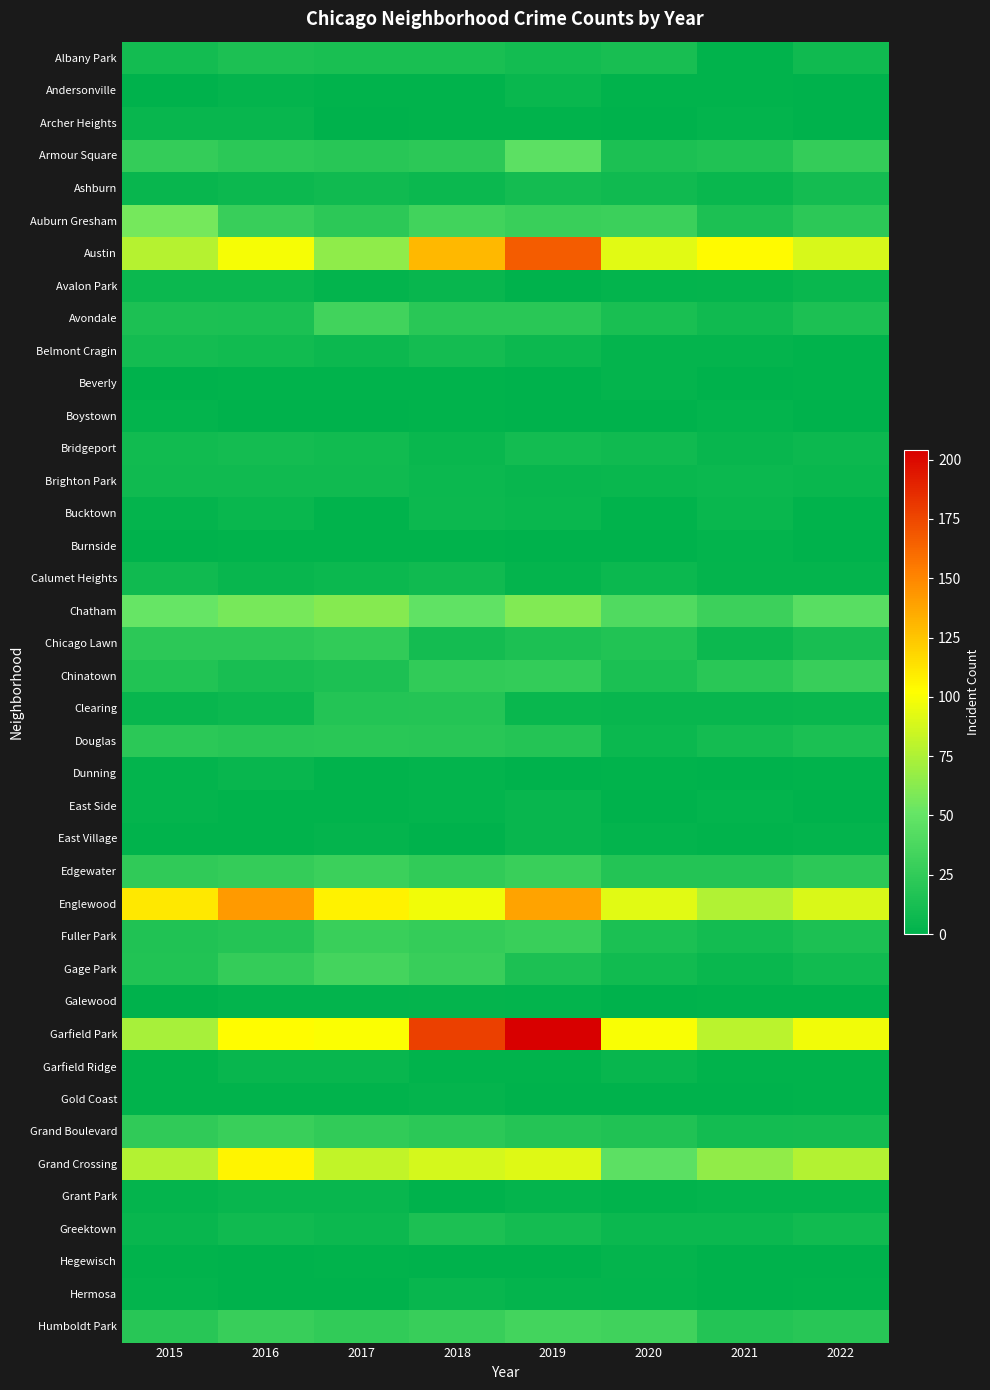

Reading left to right, extract all data points from this chart.

Albany Park: 2015=10	2016=15	2017=13	2018=13	2019=10	2020=12	2021=1	2022=8
Andersonville: 2015=0	2016=3	2017=1	2018=1	2019=5	2020=1	2021=1	2022=0
Archer Heights: 2015=4	2016=4	2017=0	2018=1	2019=1	2020=0	2021=2	2022=0
Armour Square: 2015=27	2016=22	2017=20	2018=23	2019=47	2020=15	2021=16	2022=27
Ashburn: 2015=4	2016=7	2017=8	2018=6	2019=11	2020=8	2021=5	2022=11
Auburn Gresham: 2015=56	2016=28	2017=23	2018=33	2019=29	2020=30	2021=15	2022=23
Austin: 2015=78	2016=99	2017=65	2018=130	2019=167	2020=92	2021=104	2022=89
Avalon Park: 2015=6	2016=6	2017=2	2018=4	2019=0	2020=2	2021=3	2022=5
Avondale: 2015=15	2016=14	2017=33	2018=21	2019=21	2020=13	2021=8	2022=15
Belmont Cragin: 2015=11	2016=9	2017=7	2018=11	2019=7	2020=3	2021=3	2022=1
Beverly: 2015=0	2016=1	2017=1	2018=1	2019=0	2020=3	2021=0	2022=1
Boystown: 2015=2	2016=0	2017=0	2018=1	2019=0	2020=0	2021=2	2022=0
Bridgeport: 2015=9	2016=11	2017=9	2018=5	2019=10	2020=8	2021=4	2022=7
Brighton Park: 2015=8	2016=8	2017=8	2018=6	2019=4	2020=5	2021=6	2022=5
Bucktown: 2015=3	2016=5	2017=1	2018=7	2019=5	2020=1	2021=5	2022=1
Burnside: 2015=0	2016=1	2017=1	2018=1	2019=0	2020=0	2021=2	2022=0
Calumet Heights: 2015=8	2016=4	2017=6	2018=8	2019=3	2020=6	2021=3	2022=3
Chatham: 2015=51	2016=57	2017=62	2018=48	2019=60	2020=40	2021=31	2022=44
Chicago Lawn: 2015=23	2016=23	2017=25	2018=11	2019=15	2020=17	2021=7	2022=12
Chinatown: 2015=17	2016=12	2017=15	2018=25	2019=26	2020=14	2021=21	2022=28
Clearing: 2015=4	2016=7	2017=18	2018=19	2019=5	2020=4	2021=4	2022=5
Douglas: 2015=22	2016=20	2017=21	2018=20	2019=19	2020=6	2021=11	2022=14
Dunning: 2015=2	2016=4	2017=1	2018=2	2019=0	2020=1	2021=0	2022=1
East Side: 2015=3	2016=1	2017=1	2018=2	2019=4	2020=0	2021=2	2022=0
East Village: 2015=1	2016=1	2017=3	2018=0	2019=4	2020=2	2021=1	2022=2
Edgewater: 2015=24	2016=27	2017=30	2018=25	2019=29	2020=18	2021=18	2022=23
Englewood: 2015=111	2016=142	2017=107	2018=98	2019=138	2020=92	2021=76	2022=90
Fuller Park: 2015=16	2016=19	2017=29	2018=27	2019=29	2020=14	2021=10	2022=15
Gage Park: 2015=17	2016=27	2017=35	2018=28	2019=15	2020=9	2021=5	2022=9
Galewood: 2015=0	2016=2	2017=2	2018=3	2019=2	2020=0	2021=1	2022=1
Garfield Park: 2015=73	2016=103	2017=101	2018=178	2019=204	2020=100	2021=79	2022=98
Garfield Ridge: 2015=1	2016=4	2017=4	2018=1	2019=1	2020=4	2021=1	2022=1
Gold Coast: 2015=1	2016=1	2017=1	2018=3	2019=0	2020=0	2021=0	2022=1
Grand Boulevard: 2015=24	2016=29	2017=25	2018=22	2019=19	2020=16	2021=10	2022=11
Grand Crossing: 2015=77	2016=106	2017=82	2018=88	2019=91	2020=47	2021=66	2022=77
Grant Park: 2015=3	2016=4	2017=4	2018=0	2019=3	2020=1	2021=2	2022=2
Greektown: 2015=4	2016=8	2017=7	2018=15	2019=11	2020=6	2021=6	2022=9
Hegewisch: 2015=1	2016=0	2017=1	2018=0	2019=0	2020=3	2021=0	2022=0
Hermosa: 2015=2	2016=0	2017=0	2018=4	2019=3	2020=2	2021=0	2022=1
Humboldt Park: 2015=20	2016=28	2017=25	2018=28	2019=34	2020=32	2021=18	2022=20